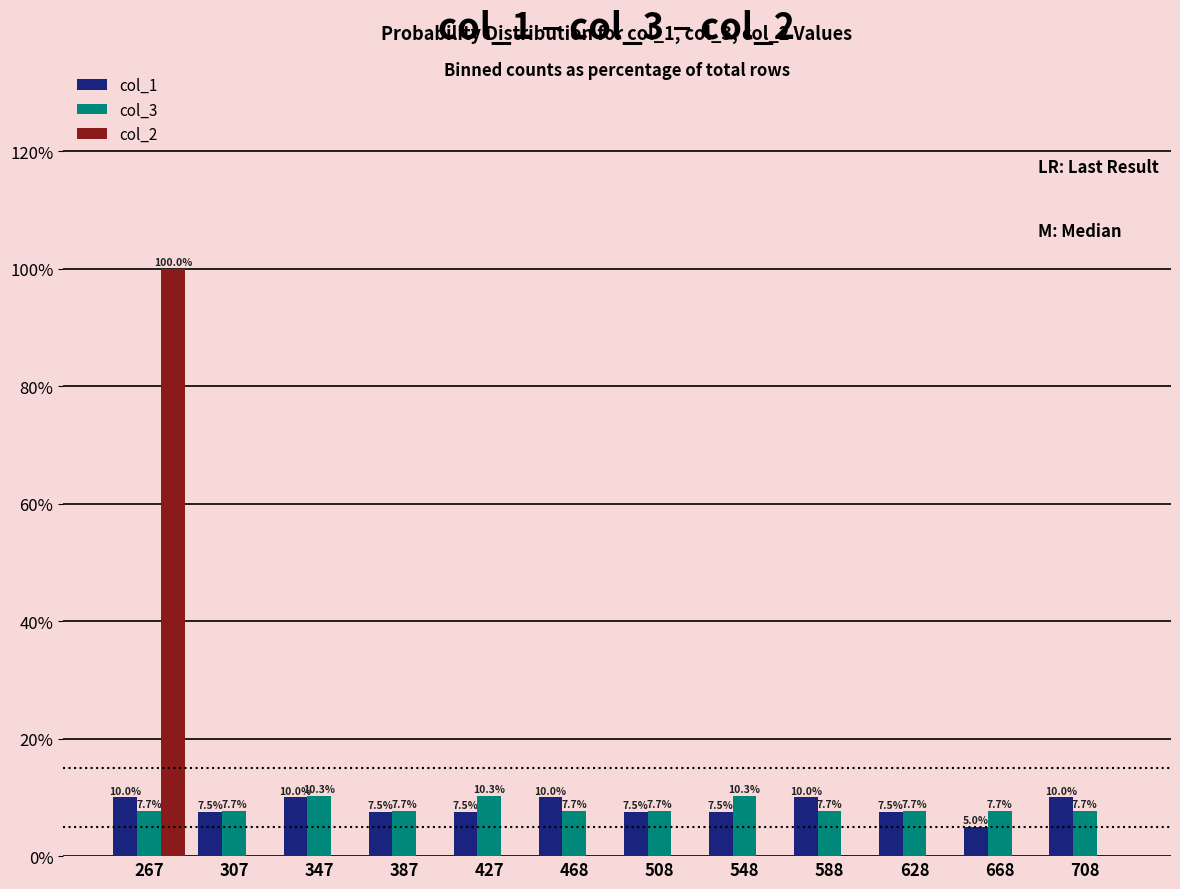

What value does the col_3 series have at 588?

7.7